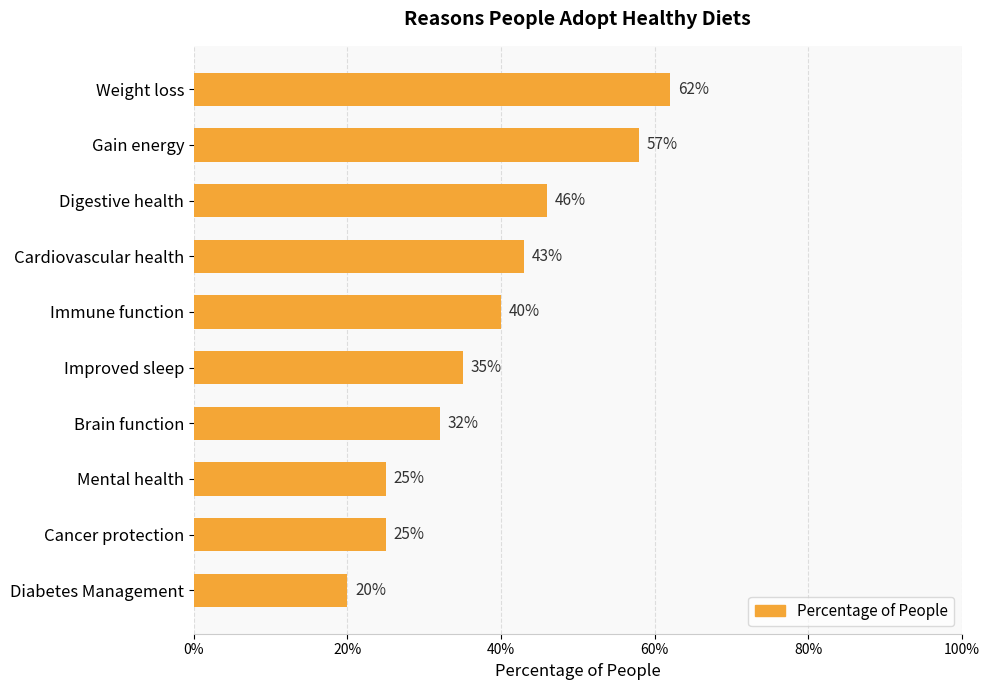

What is the sum of all values?

3.9